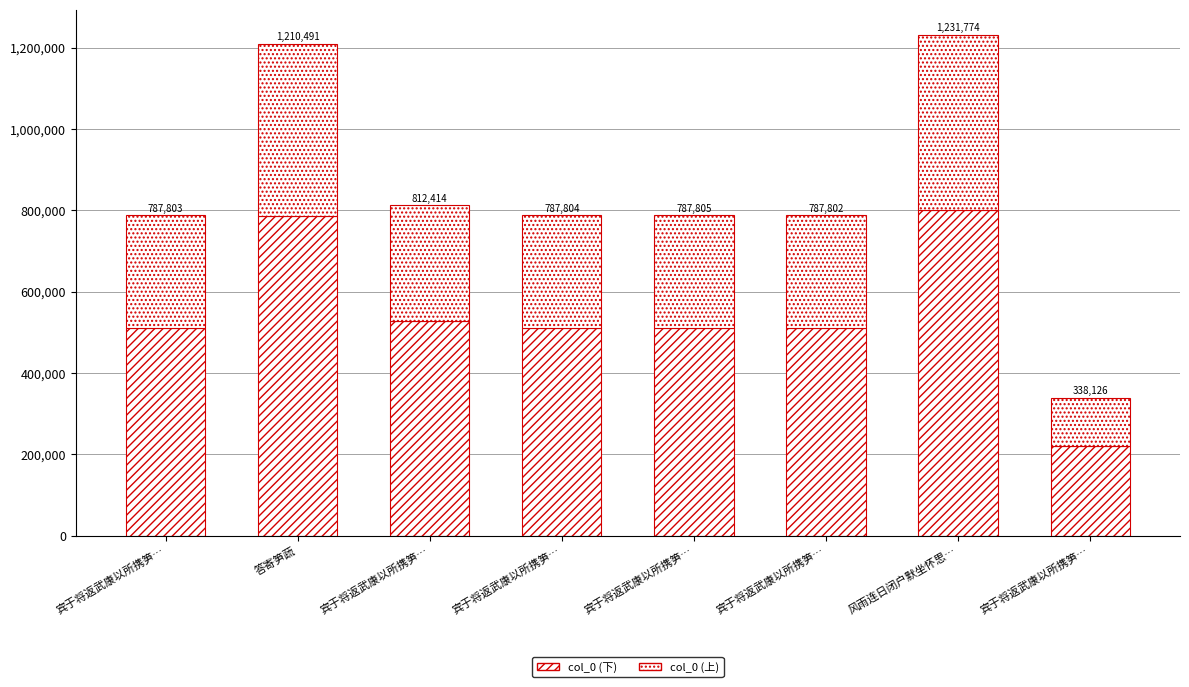

Rank the series by their maximum value, from lowest to highest.

col_0 (上), col_0 (下)